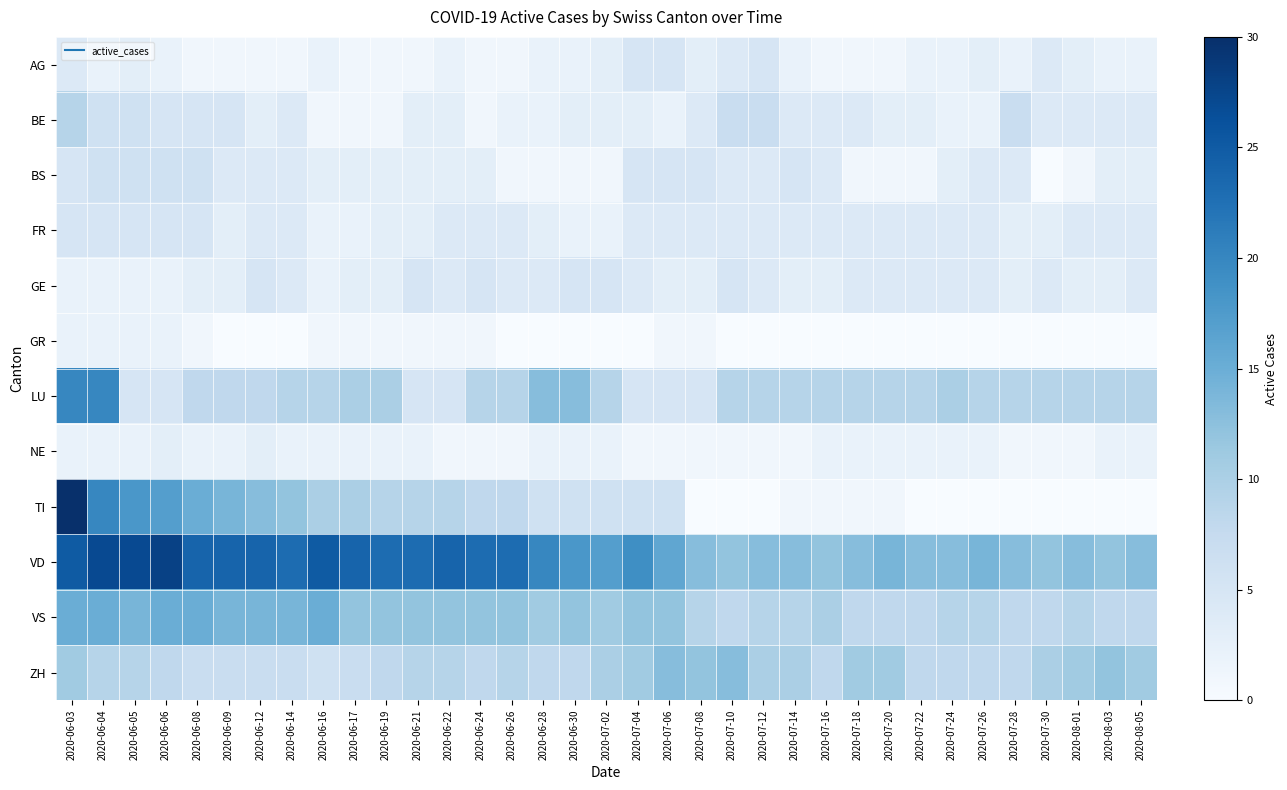

Between 2020-07-20 and 2020-07-14, which is larger?

2020-07-14